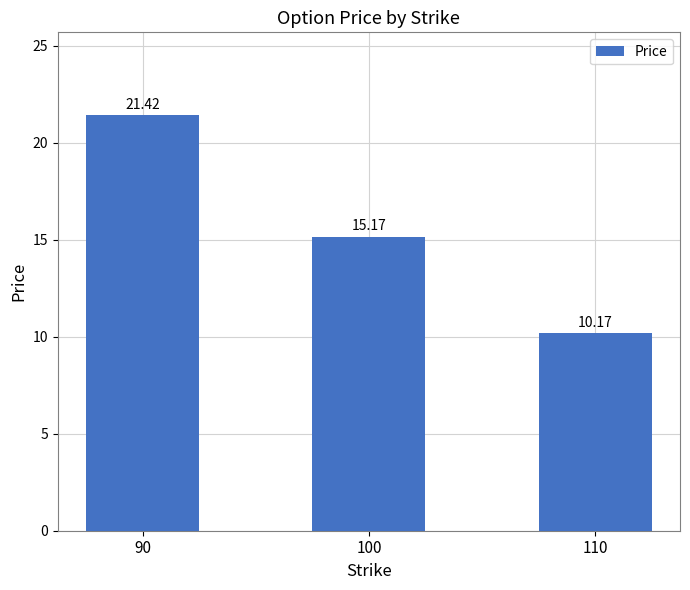

List the labels in order of value, smallest first.

110, 100, 90